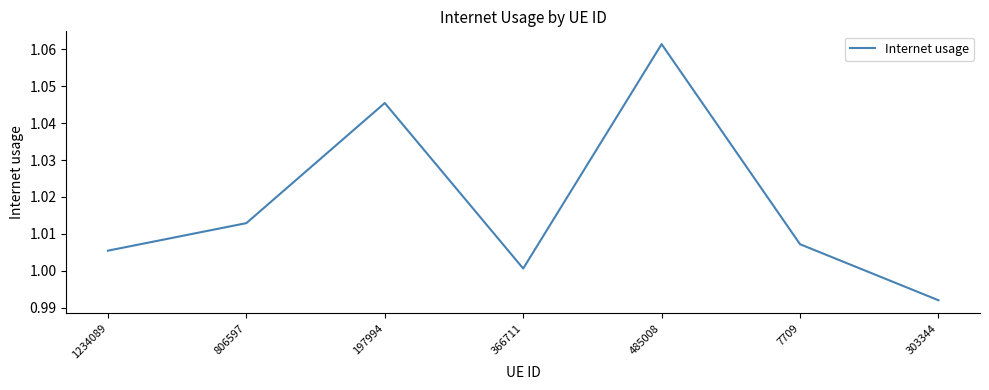

How many series are shown in this chart?

1